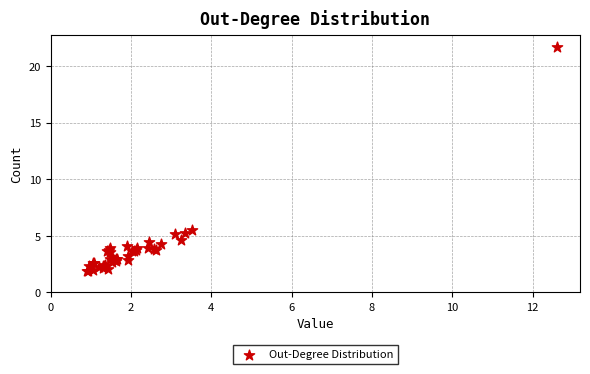

What Y value in the scatter plot is closest to 11?

5.5